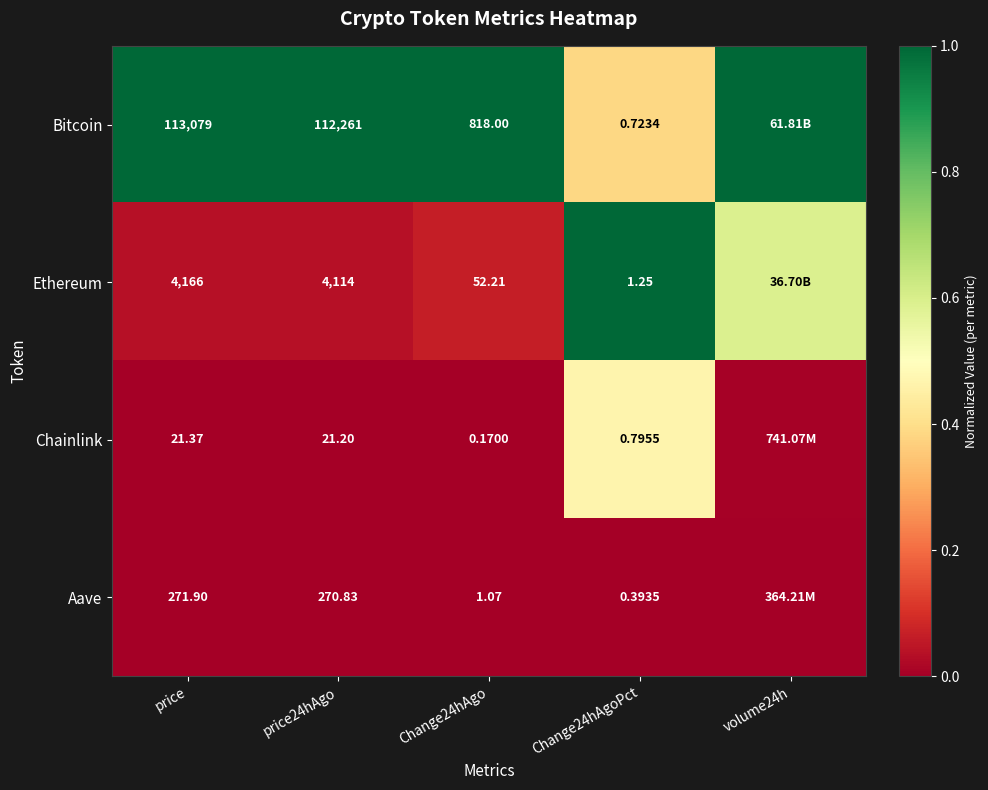

Between price and Change24hAgoPct, which is larger?

price